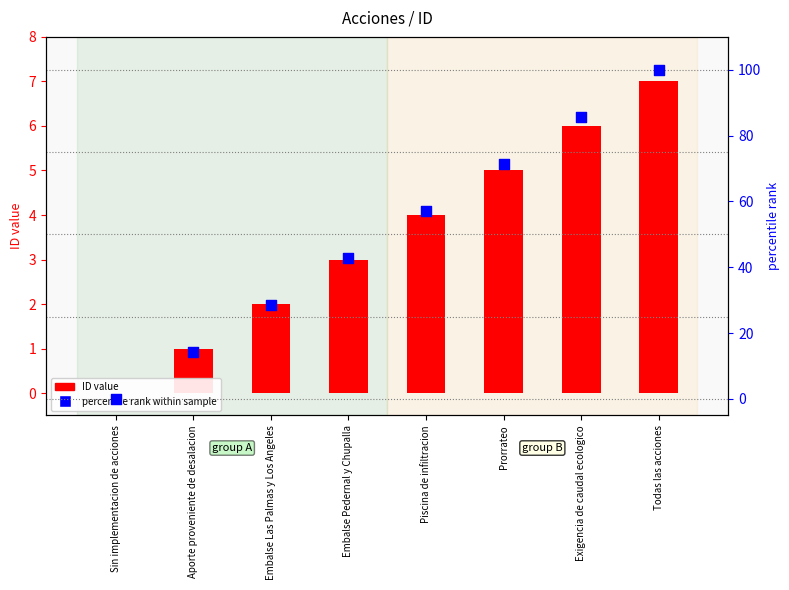

What is the total value across all series at Exigencia de caudal ecologico?

91.7